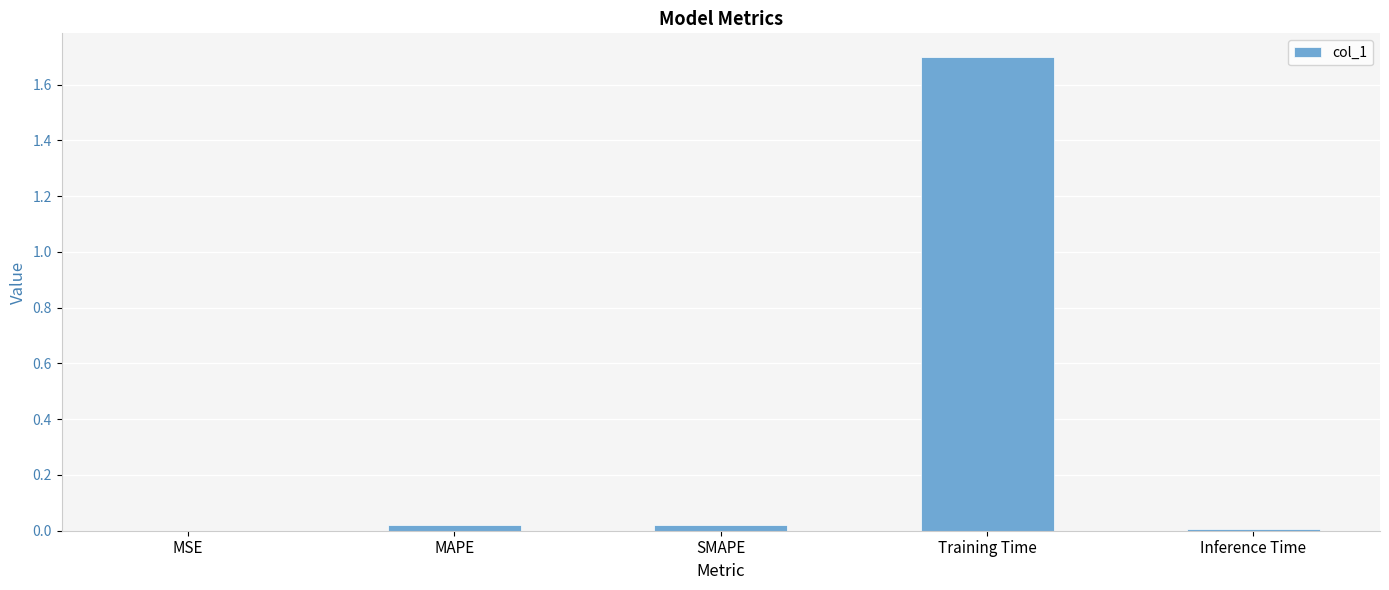

What value does the data have at Training Time?

1.7